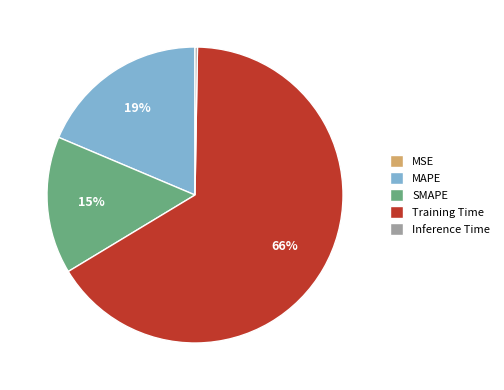

What percentage is the Training Time slice, to the nearest percent?

66%